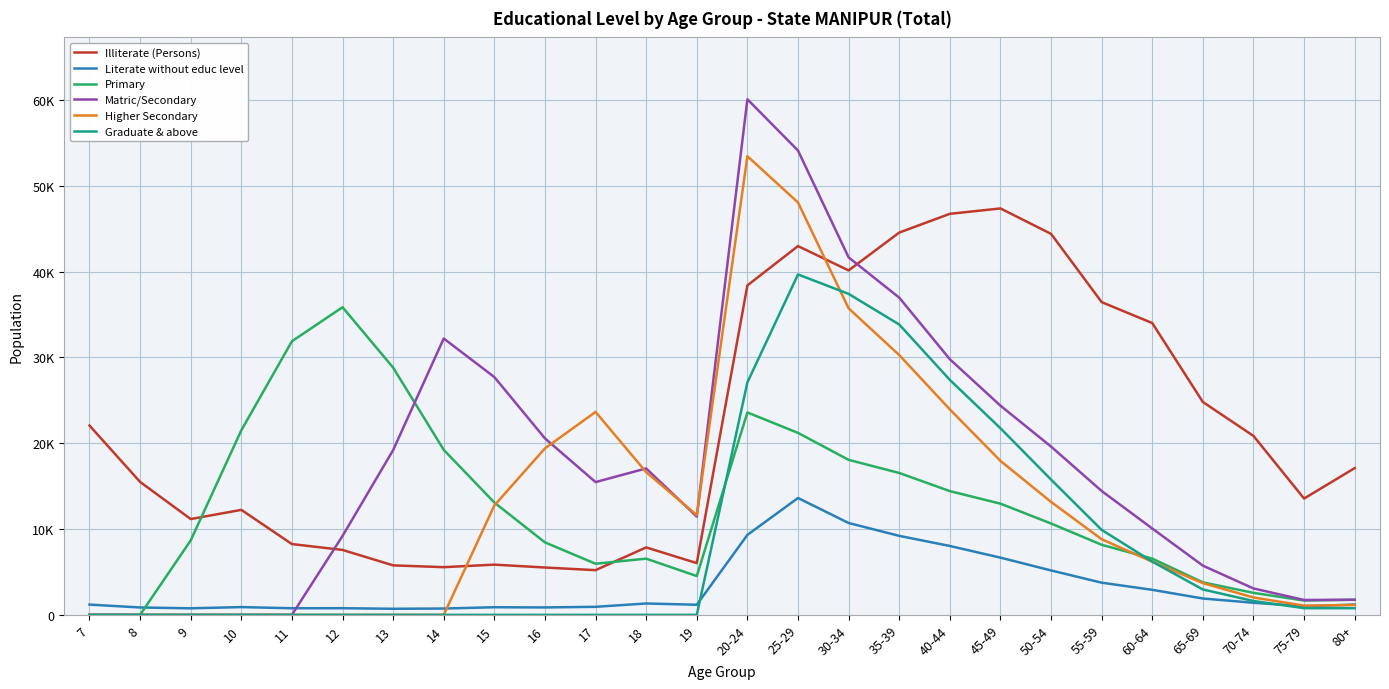

Reading left to right, list all the values displayed in this chart.

Illiterate (Persons): 7=22057	8=15489	9=11163	10=12233	11=8248	12=7565	13=5766	14=5556	15=5850	16=5516	17=5208	18=7858	19=6030	20-24=38385	25-29=42965	30-34=40130	35-39=44538	40-44=46722	45-49=47351	50-54=44389	55-59=36436	60-64=33997	65-69=24799	70-74=20846	75-79=13549	80+=17098
Literate without educ level: 7=1197	8=860	9=763	10=905	11=771	12=774	13=709	14=738	15=888	16=865	17=937	18=1325	19=1178	20-24=9318	25-29=13615	30-34=10701	35-39=9204	40-44=8026	45-49=6666	50-54=5175	55-59=3750	60-64=2917	65-69=1906	70-74=1411	75-79=992	80+=1202
Primary: 7=0	8=0	9=8673	10=21500	11=31872	12=35842	13=28805	14=19222	15=13087	16=8443	17=5955	18=6548	19=4520	20-24=23582	25-29=21201	30-34=18059	35-39=16533	40-44=14417	45-49=12954	50-54=10644	55-59=8165	60-64=6551	65-69=3787	70-74=2563	75-79=1665	80+=1766
Matric/Secondary: 7=0	8=0	9=0	10=0	11=0	12=9192	13=19195	14=32197	15=27702	16=20559	17=15469	18=17060	19=11443	20-24=60068	25-29=54094	30-34=41649	35-39=36958	40-44=29785	45-49=24373	50-54=19606	55-59=14432	60-64=10060	65-69=5735	70-74=3076	75-79=1734	80+=1756
Higher Secondary: 7=0	8=0	9=0	10=0	11=0	12=0	13=0	14=0	15=12748	16=19398	17=23640	18=16626	19=11616	20-24=53435	25-29=48044	30-34=35711	35-39=30271	40-44=23942	45-49=17941	50-54=13161	55-59=8809	60-64=6193	65-69=3696	70-74=2024	75-79=1077	80+=1148
Graduate & above: 7=0	8=0	9=0	10=0	11=0	12=0	13=0	14=0	15=0	16=0	17=0	18=0	19=0	20-24=27090	25-29=39660	30-34=37395	35-39=33829	40-44=27377	45-49=21743	50-54=15759	55-59=9900	60-64=6206	65-69=2956	70-74=1617	75-79=781	80+=775